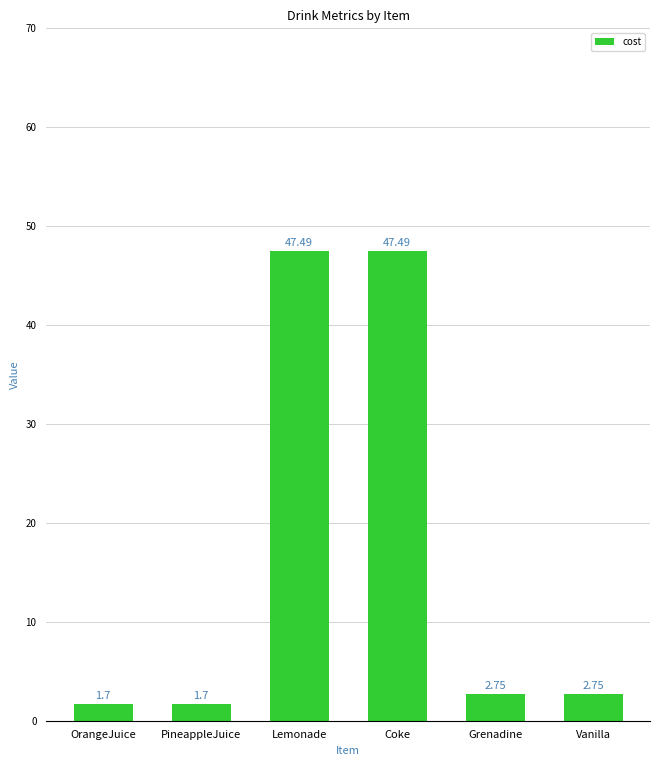

What is the minimum value shown in the chart?

1.7